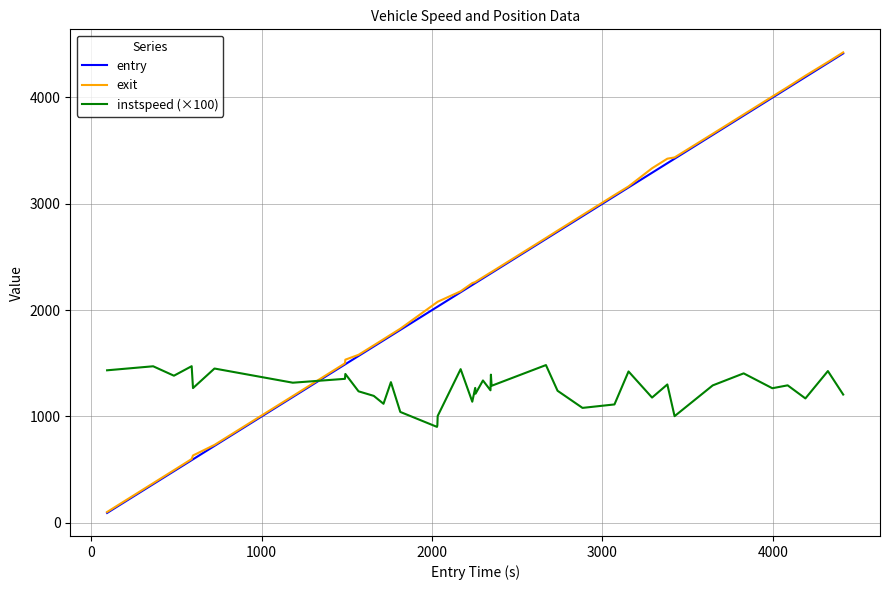

True or false: exit and instspeed (×100) cross at least once.

True